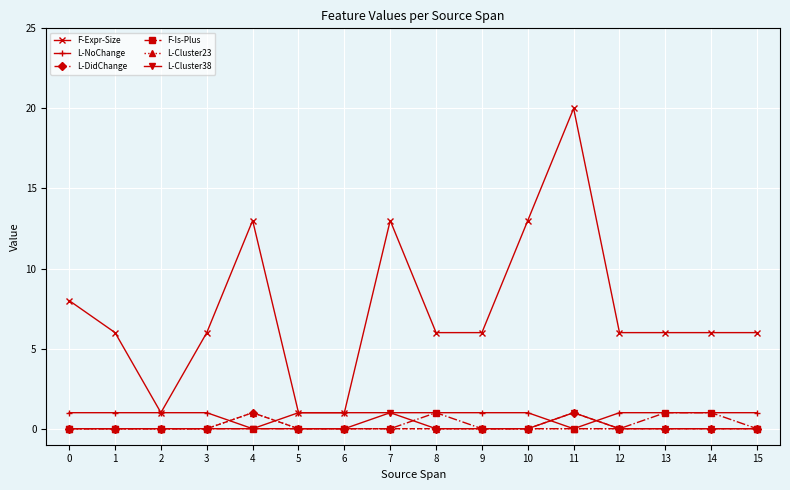

True or false: L-DidChange and F-Expr-Size cross at least once.

False